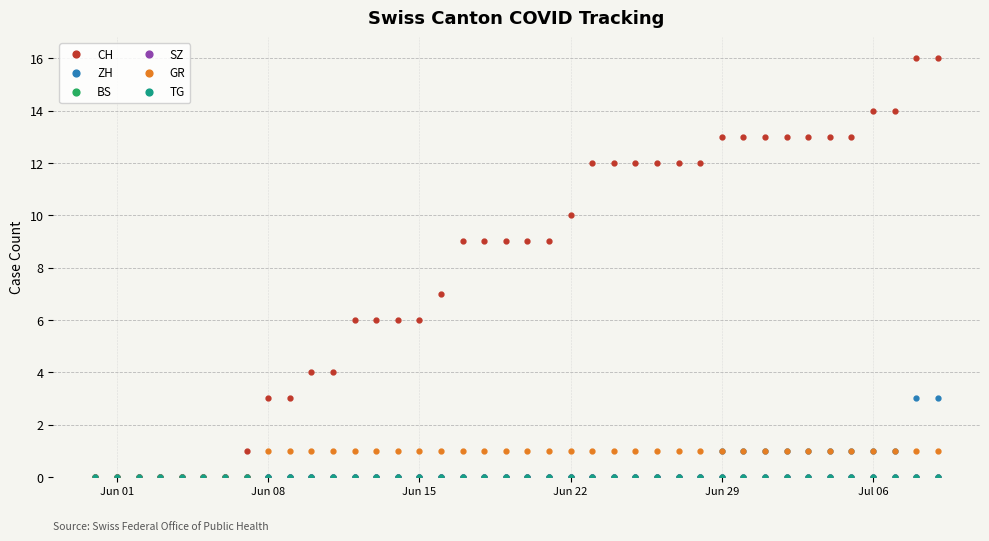

Is this an area chart (filled region under the line)?

No